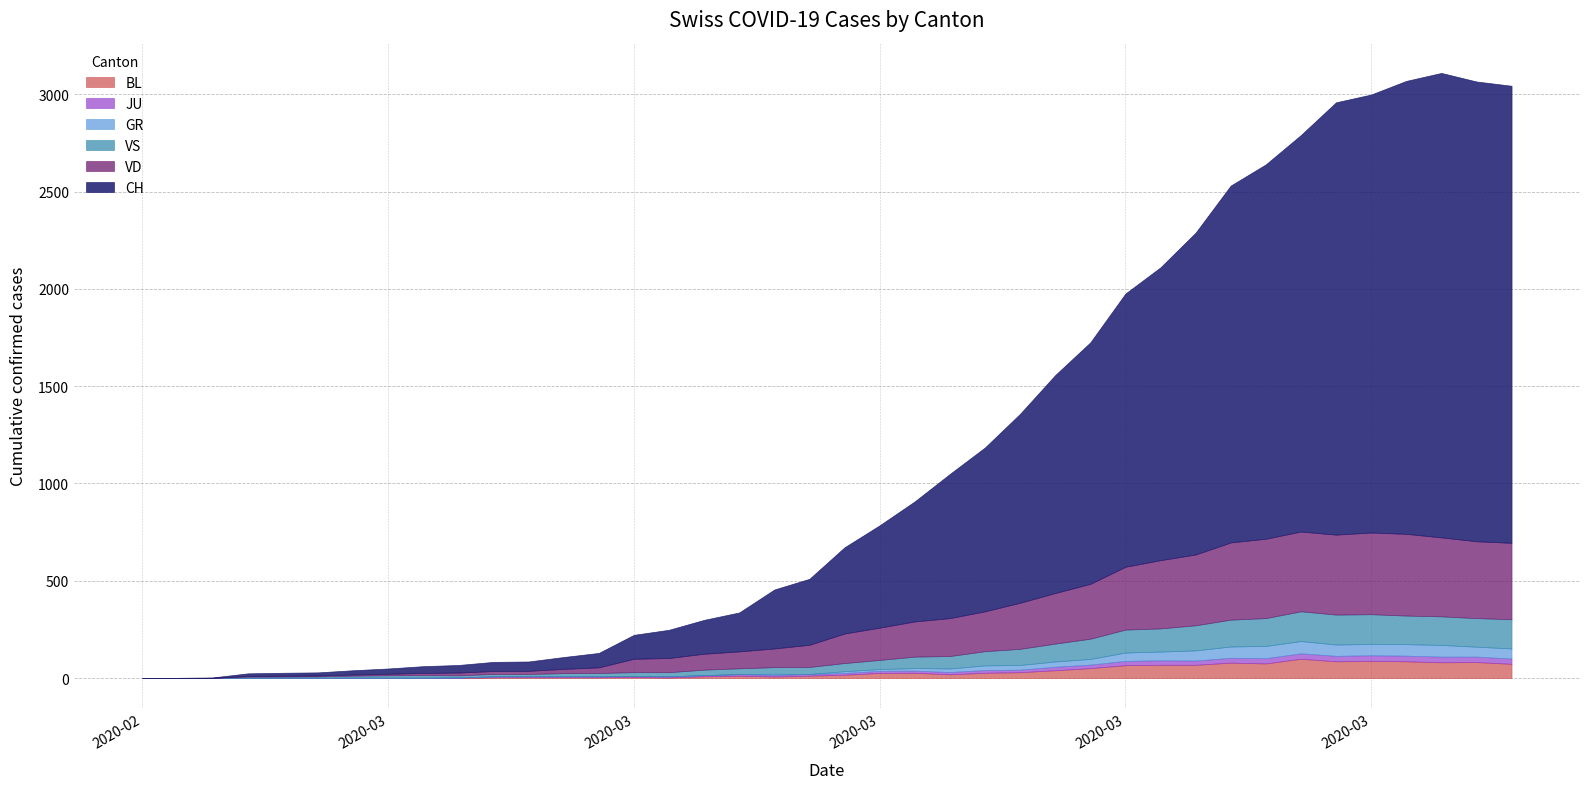

True or false: GR and VS cross at least once.

False